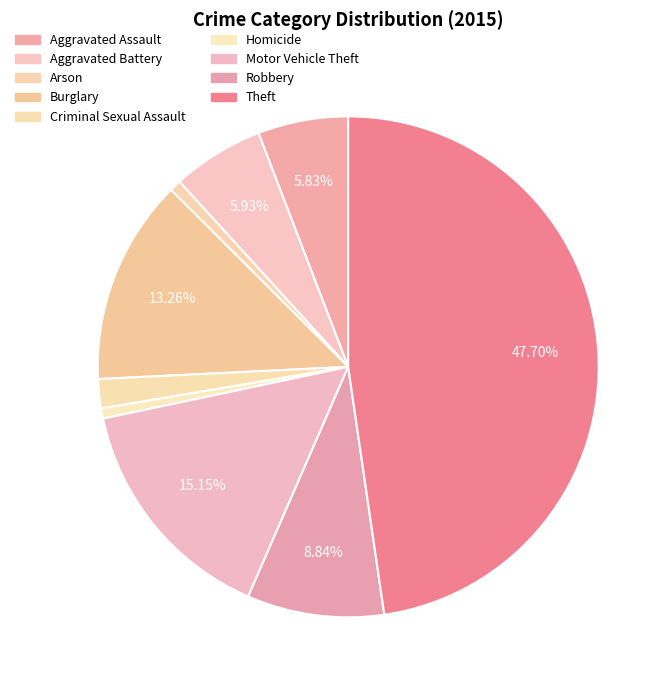

Combined, what portion of the pie is Robbery and Criminal Sexual Assault?

10.7%